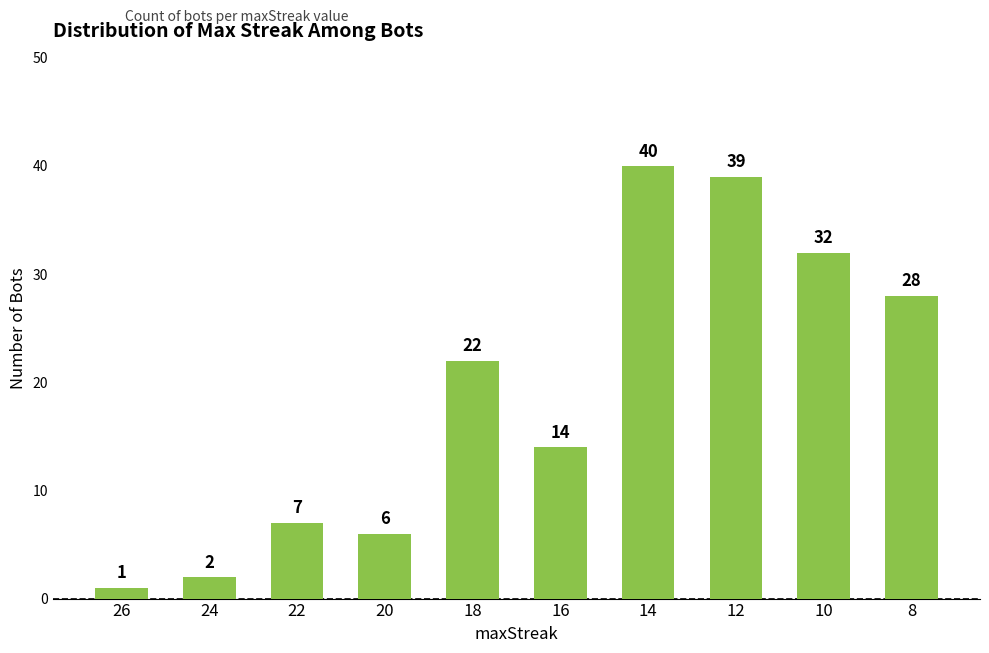

At which label is the value closest to 20?

18